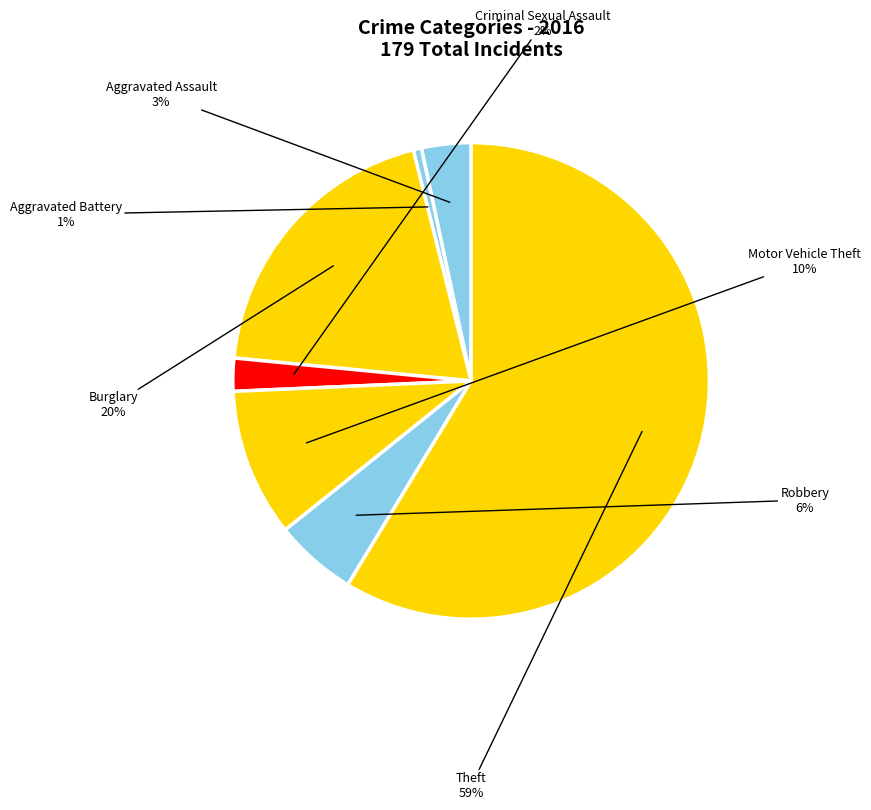

Is the sum of Burglary and Theft greater than half?

Yes